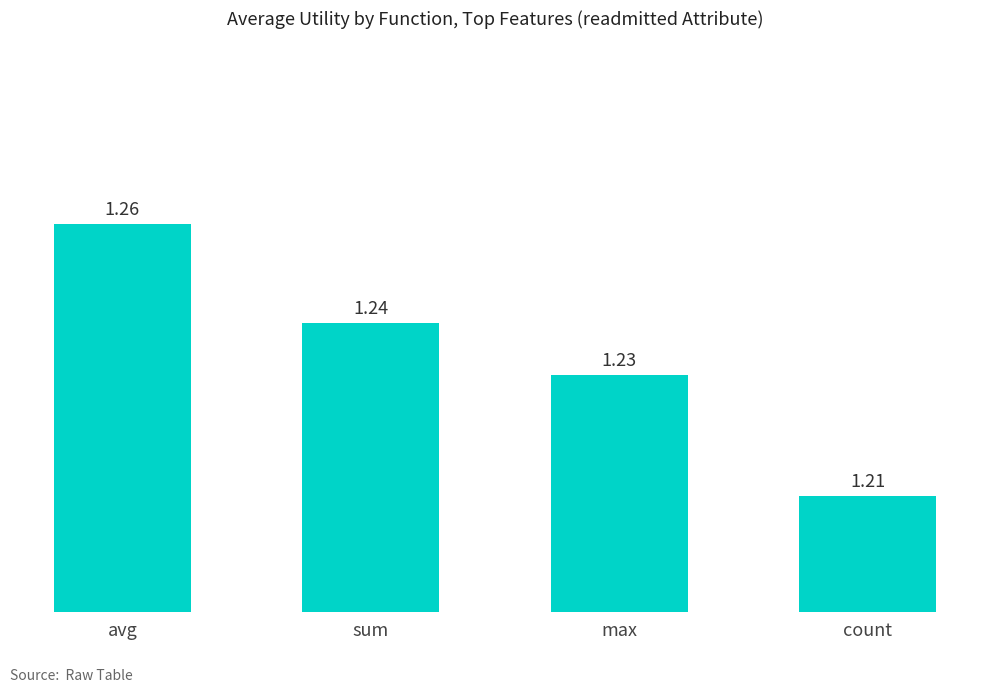

What is the label of the 3rd bar from the left?

max